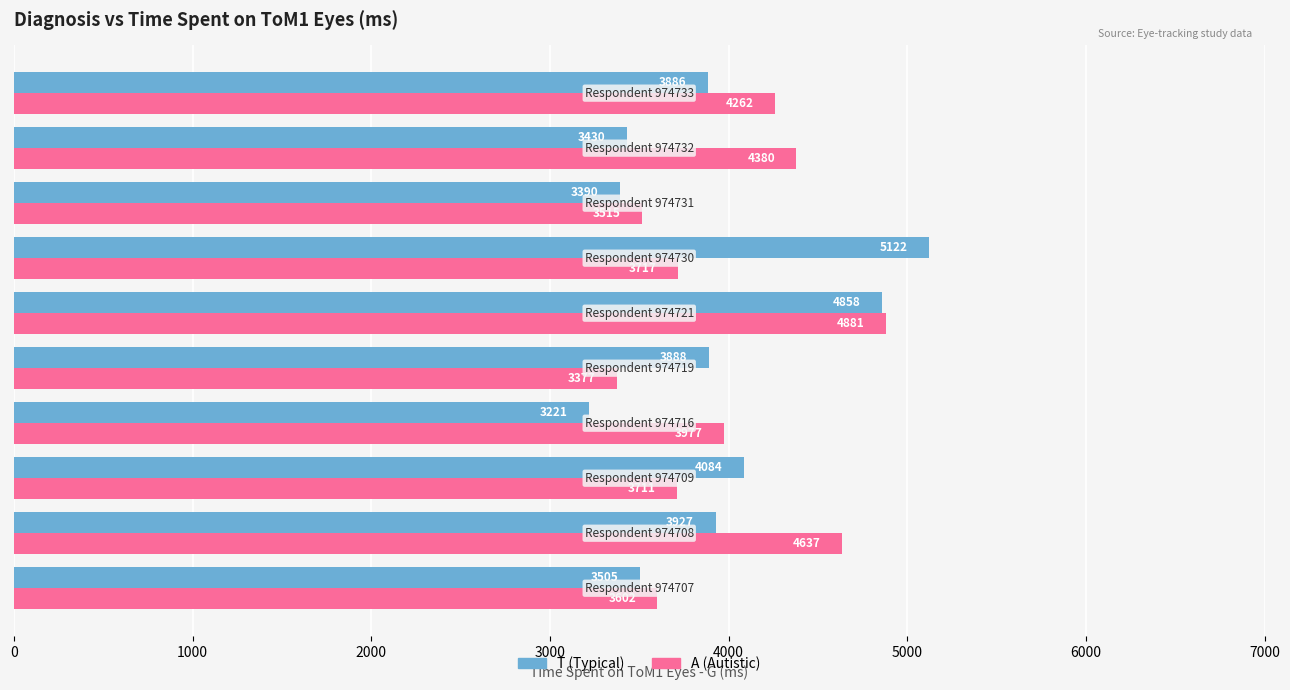

What is the average value of the A (Autistic) series?

4006